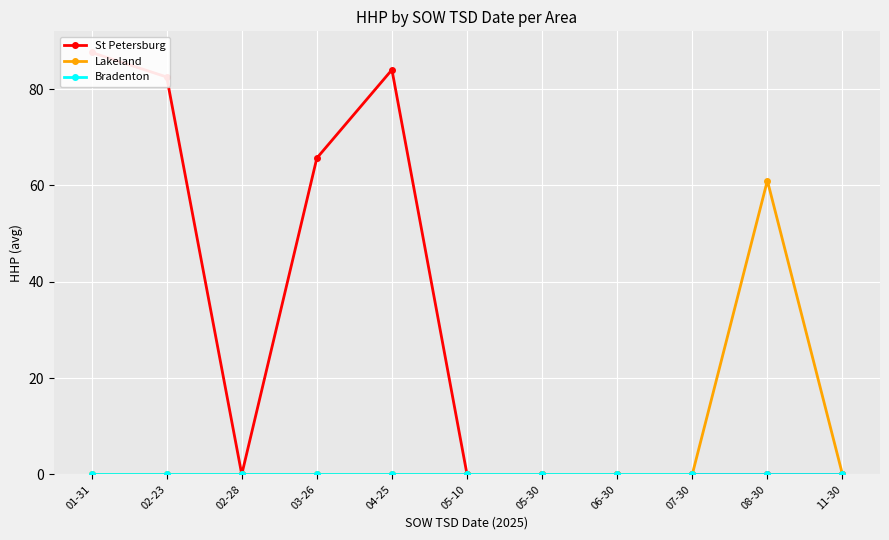

What position from the left is 04-25?

5